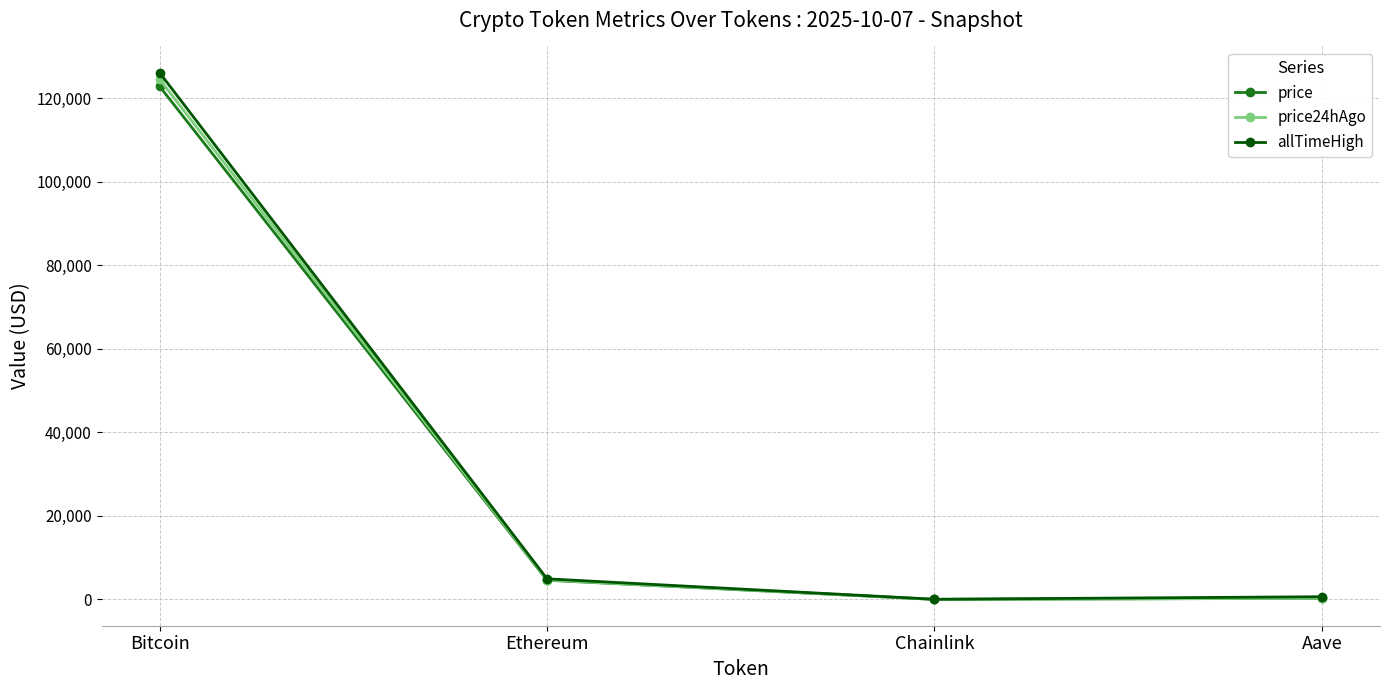

What is the lowest value of the price24hAgo series?

22.6